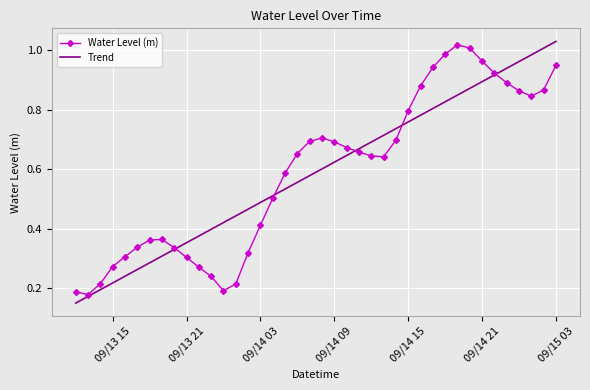

Which category has the highest value in the Trend series?

09/15 03